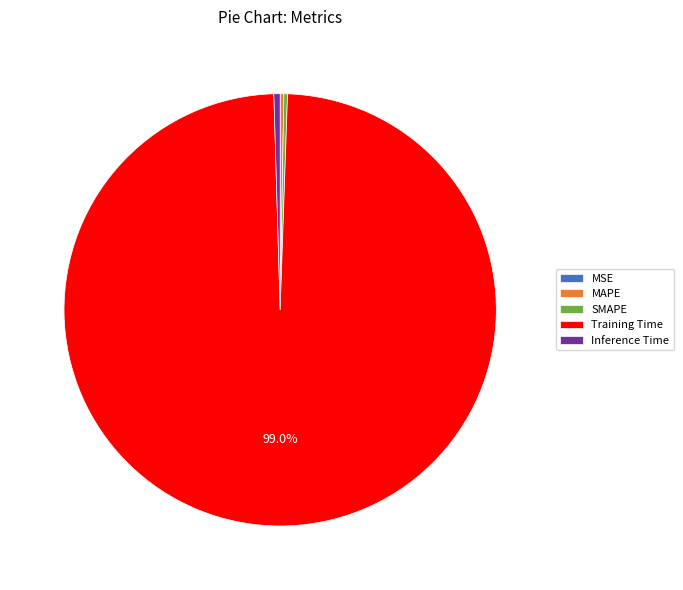

Which category has the biggest portion of the pie?

Training Time